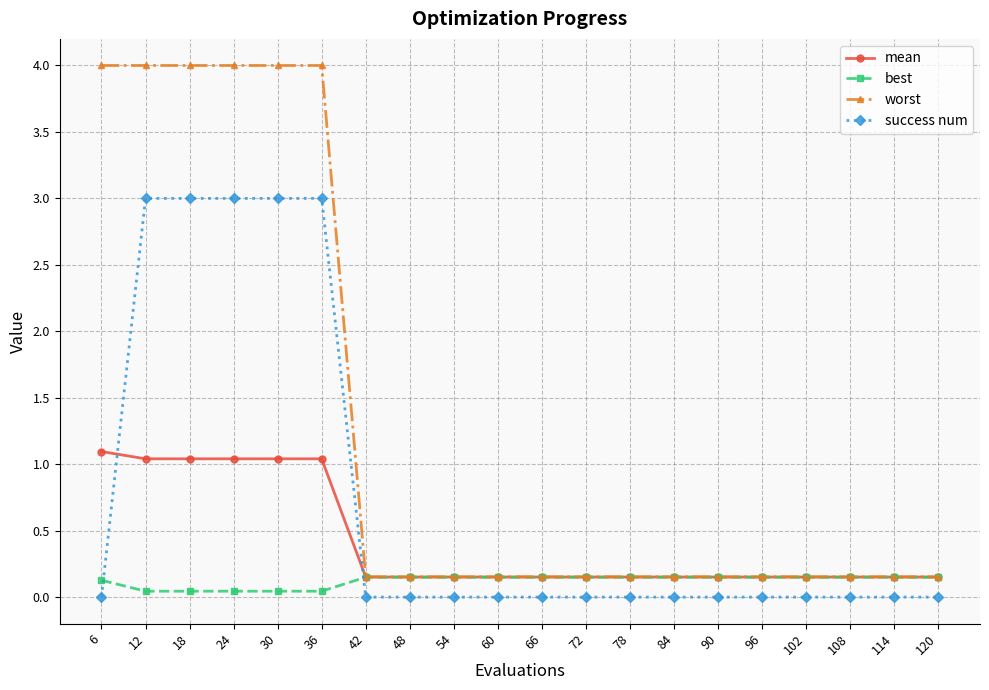

After their last crossing, which series has the higher values: success num or mean?

mean